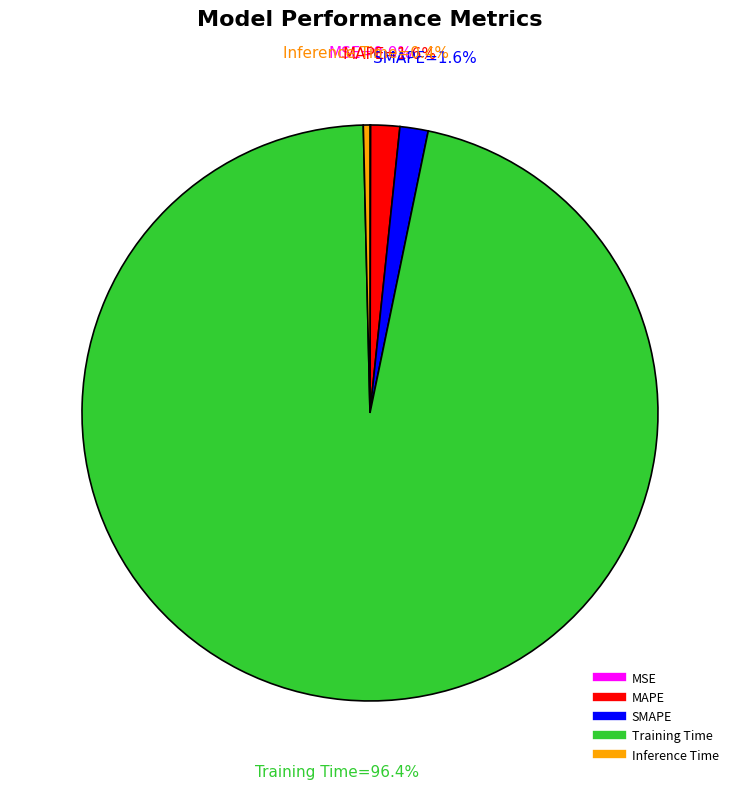

To the nearest percent, what is the difference between the Training Time and SMAPE slice percentages?

95%